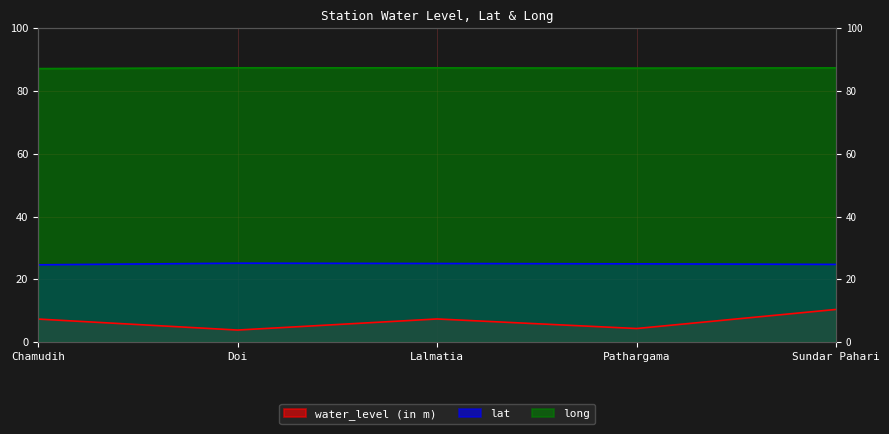

What is the sum of all long values?

436.5